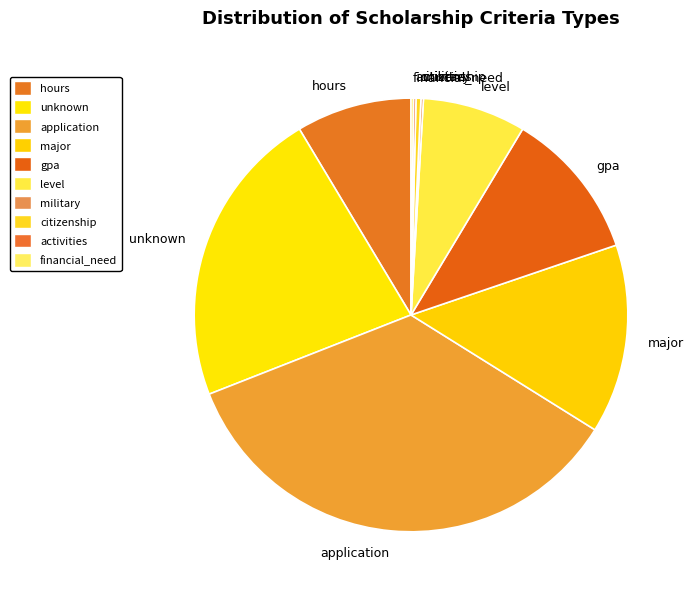

Which has a higher value, level or citizenship?

level